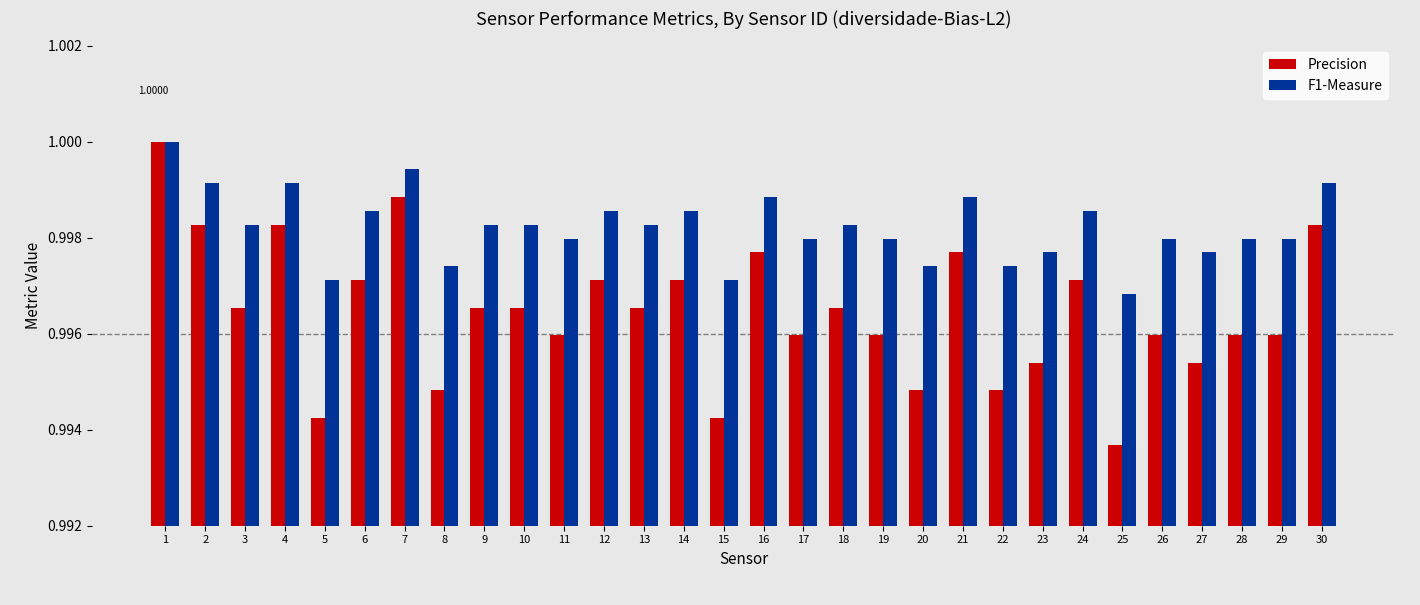

Which series has the largest range (max minus min)?

Precision